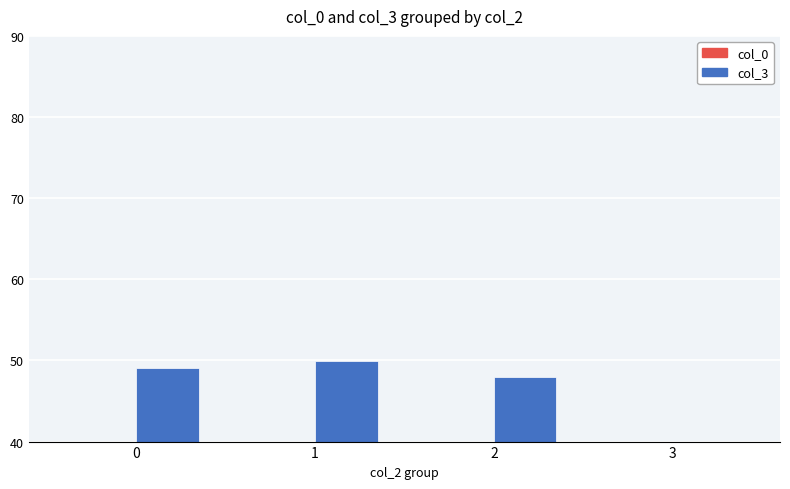

What is the smallest value displayed?

13.4